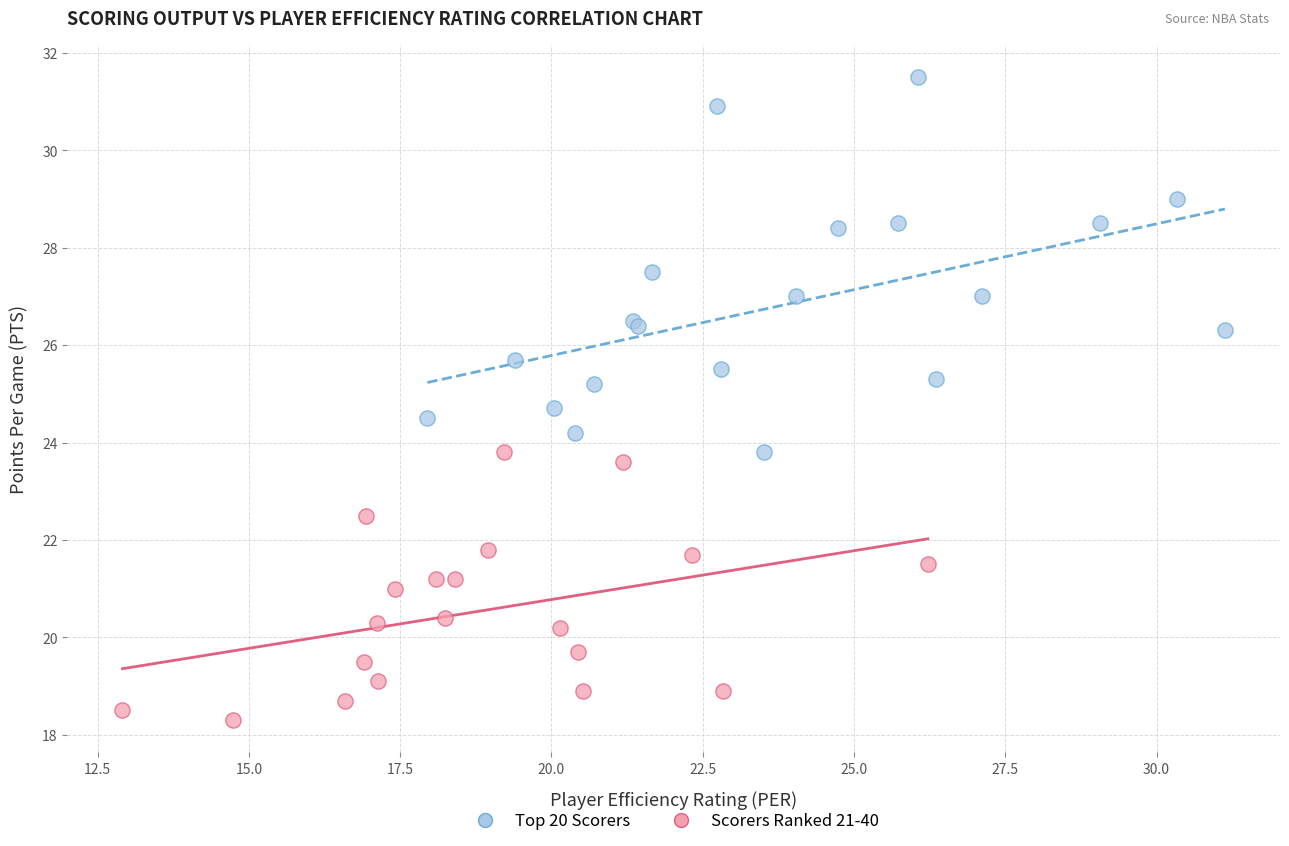

Which series has the widest spread of Y values?

Top 20 Scorers